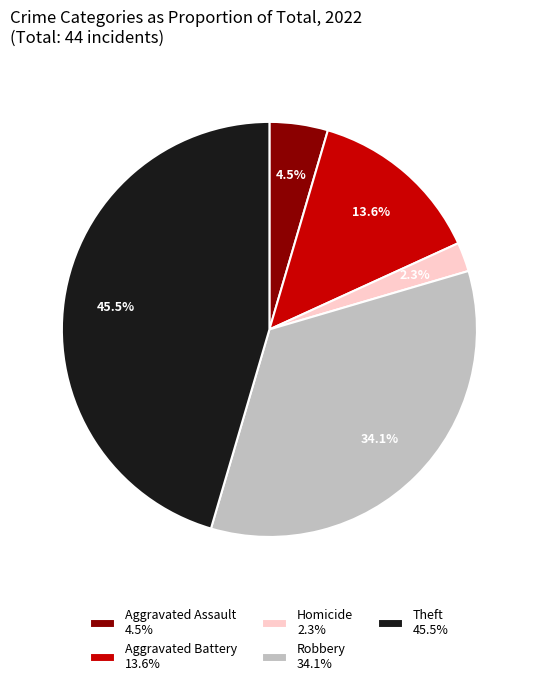

Does Theft 45.5% account for over 50% of the chart?

No